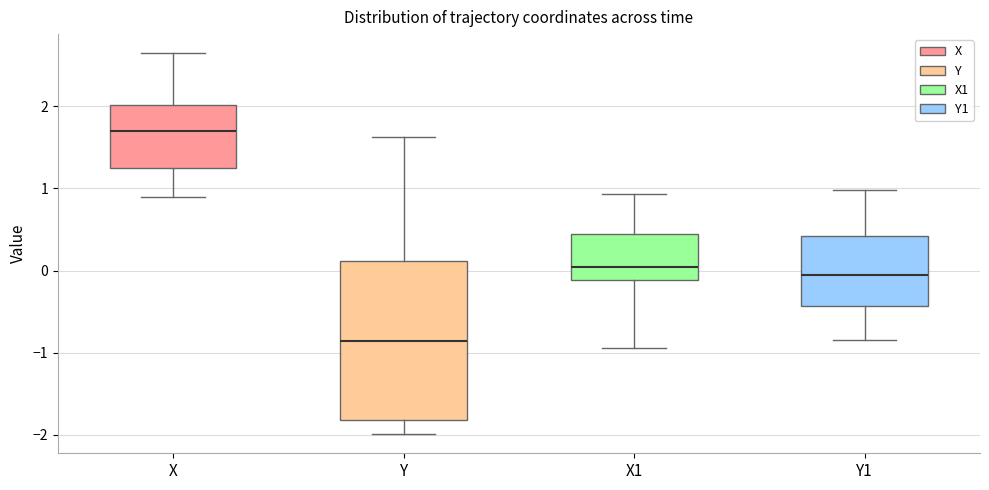

Which box's median line is the highest?

X